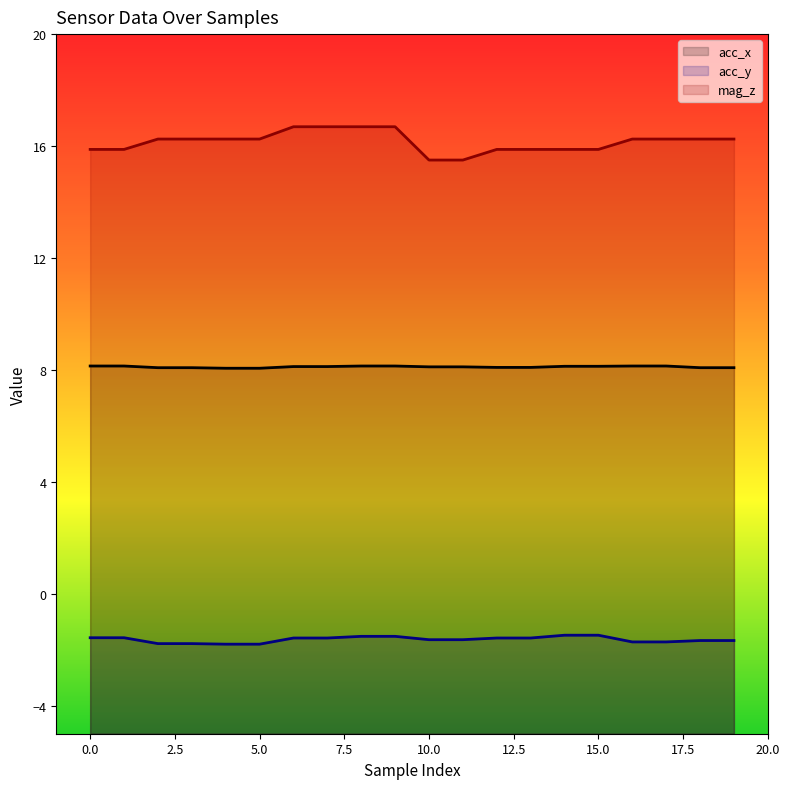

True or false: acc_x has a value of 8.1 at 7.

True